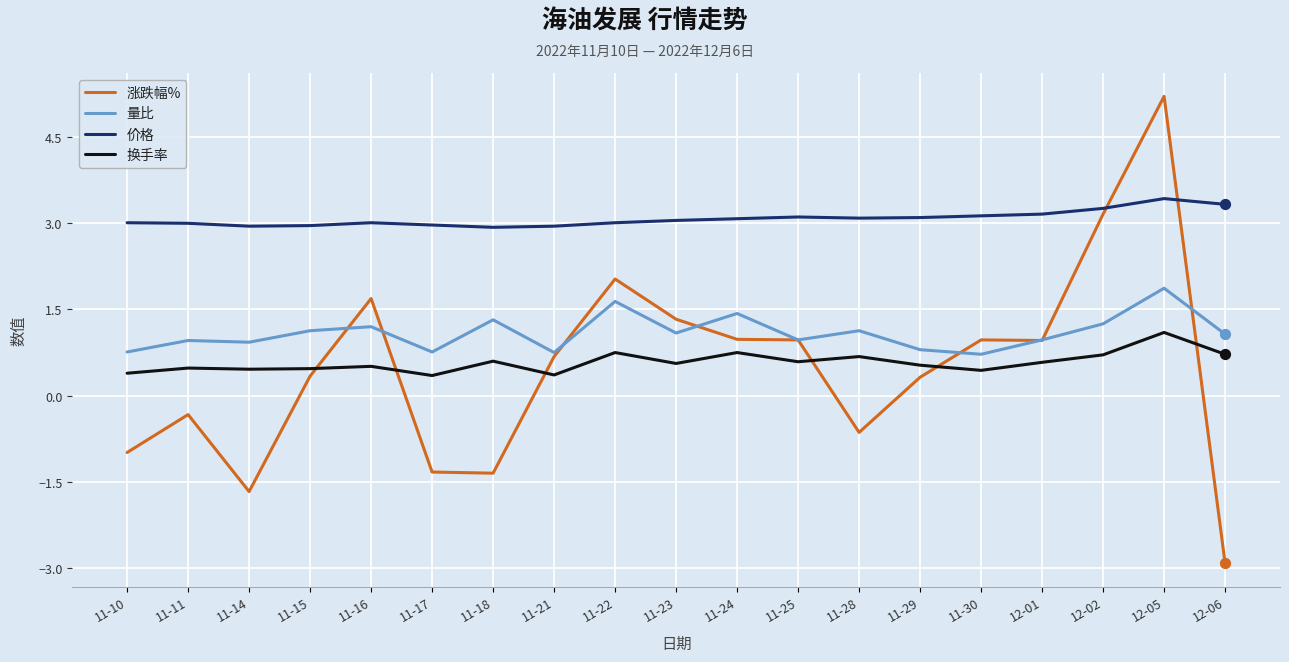

At which category is the sum across all series the highest?

12-05